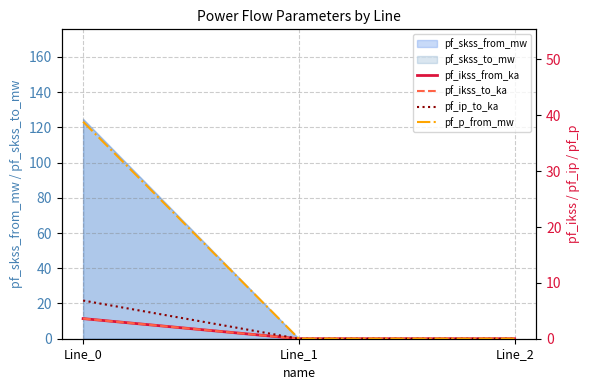

Does the chart have visible grid lines?

Yes